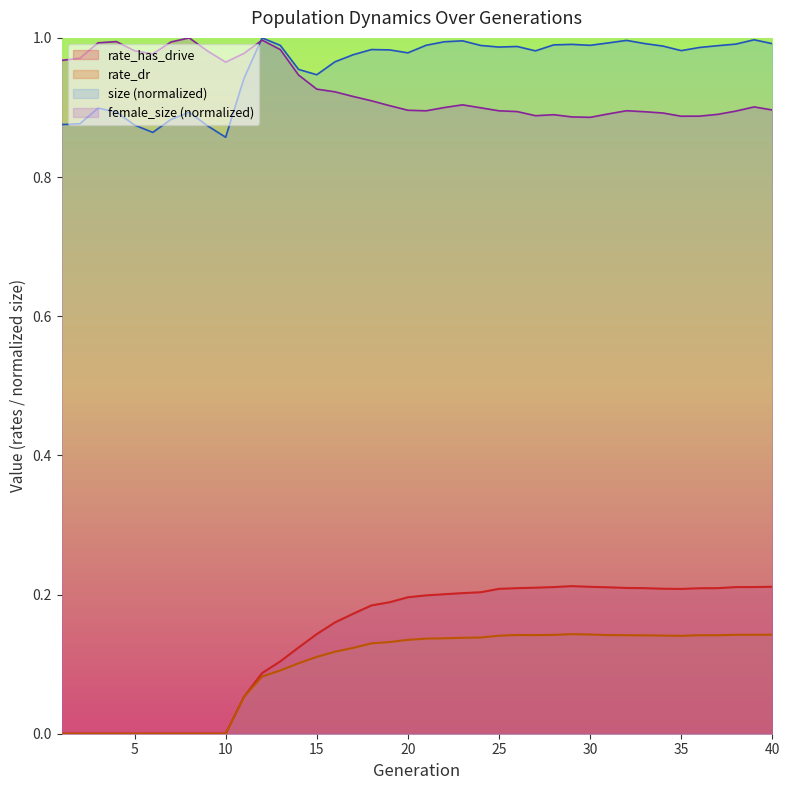

How many series are shown in this chart?

4